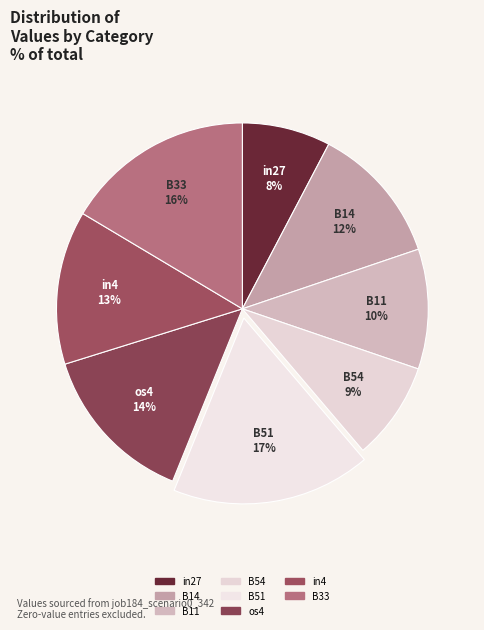

How many segments does this pie chart have?

8